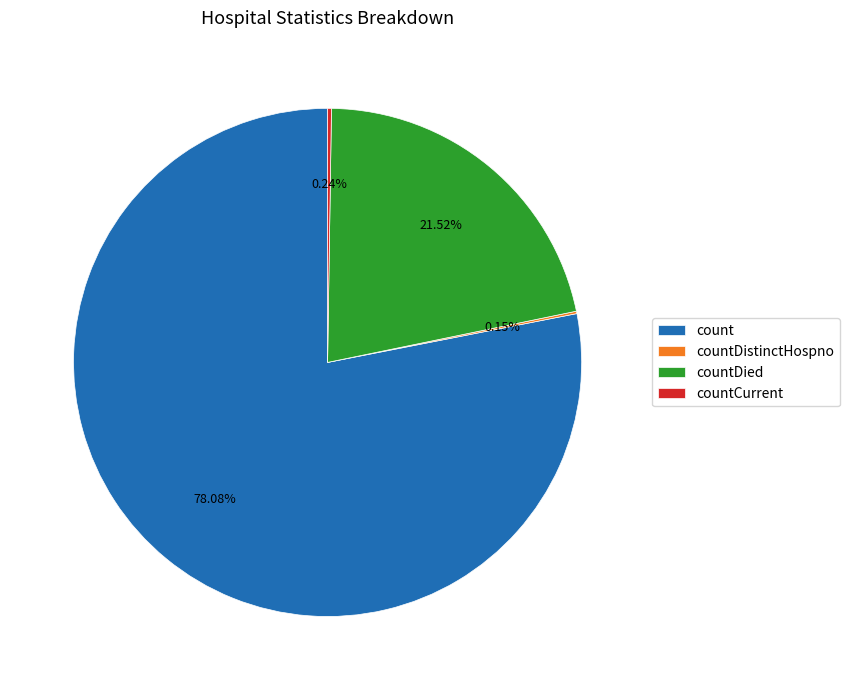

Is count the majority of the pie?

Yes